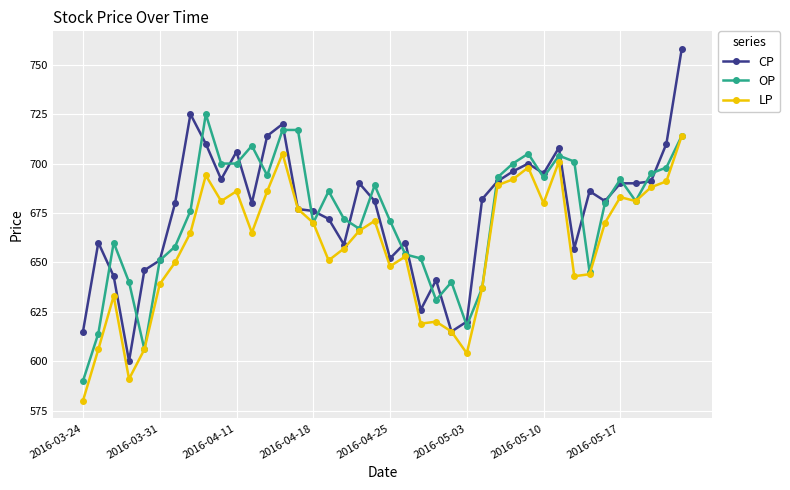

What is the value of the CP point at the 8th from the left?

725